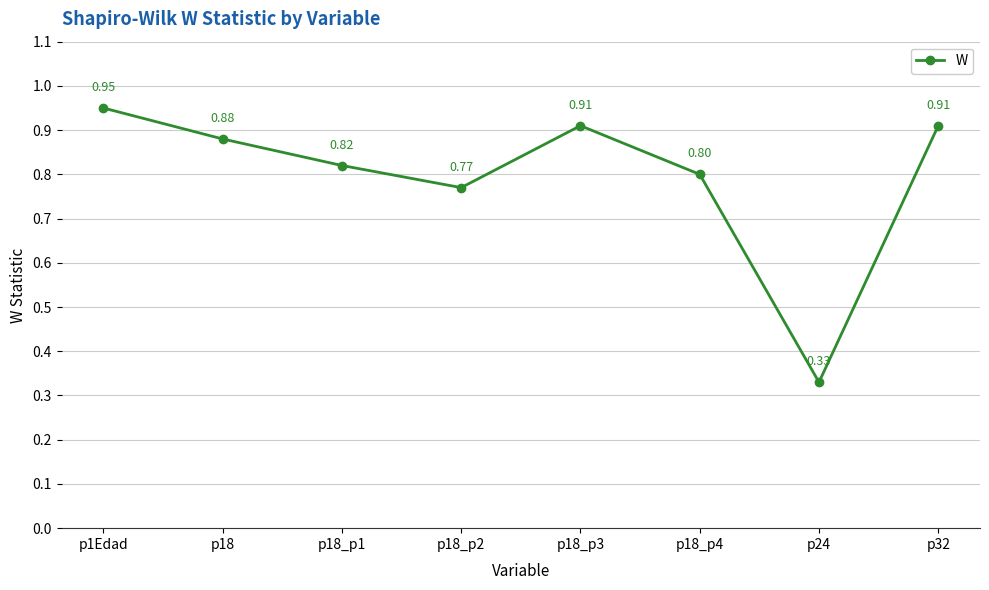

At which category does the chart reach its minimum across all series?

p24